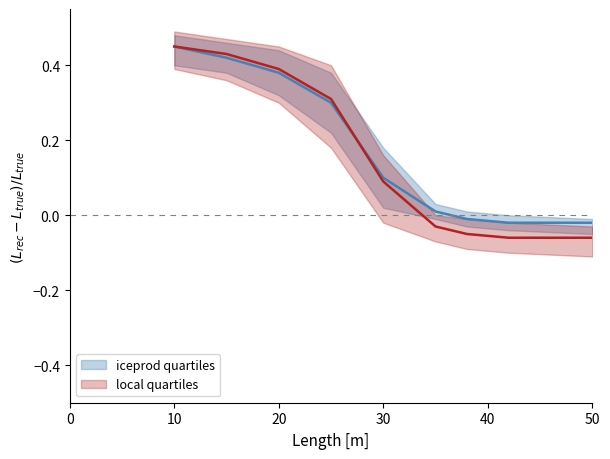

Reading left to right, what are all the values shown in this chart?

iceprod_median: 10=0.5	15=0.4	20=0.4	25=0.3	30=0.1	35=0.0	38=-0.0	42=-0.0	50=-0.0
iceprod_q1: 10=0.4	15=0.4	20=0.3	25=0.2	30=0.0	35=-0.0	38=-0.0	42=-0.0	50=-0.1
iceprod_q3: 10=0.5	15=0.5	20=0.4	25=0.4	30=0.2	35=0.0	38=0.0	42=0.0	50=-0.0
local_median: 10=0.5	15=0.4	20=0.4	25=0.3	30=0.1	35=-0.0	38=-0.1	42=-0.1	50=-0.1
local_q1: 10=0.4	15=0.4	20=0.3	25=0.2	30=-0.0	35=-0.1	38=-0.1	42=-0.1	50=-0.1
local_q3: 10=0.5	15=0.5	20=0.5	25=0.4	30=0.2	35=0.0	38=-0.0	42=-0.0	50=-0.0